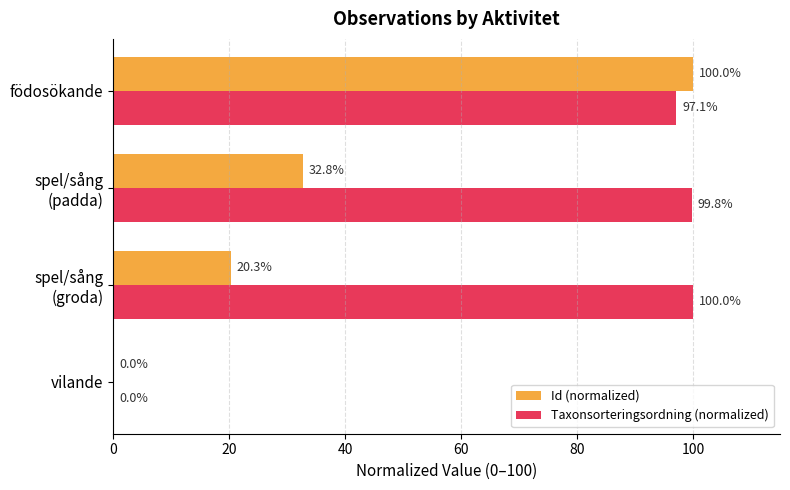

Which series has the largest total across all categories?

Taxonsorteringsordning (normalized)